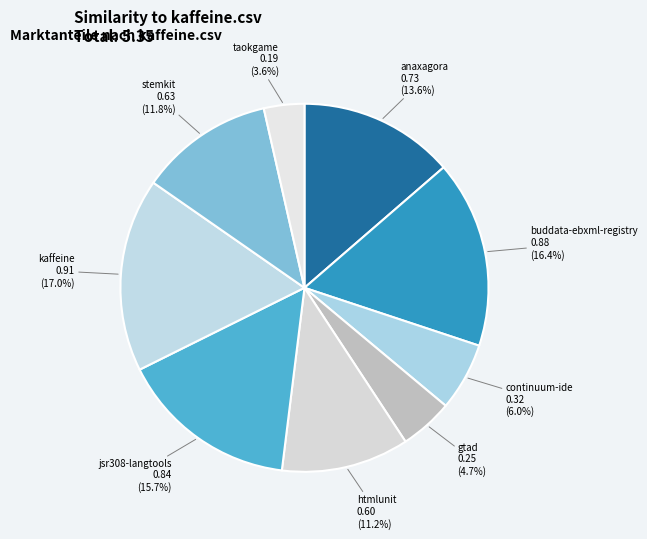

What is the smallest slice in the pie chart?

taokgame.csv